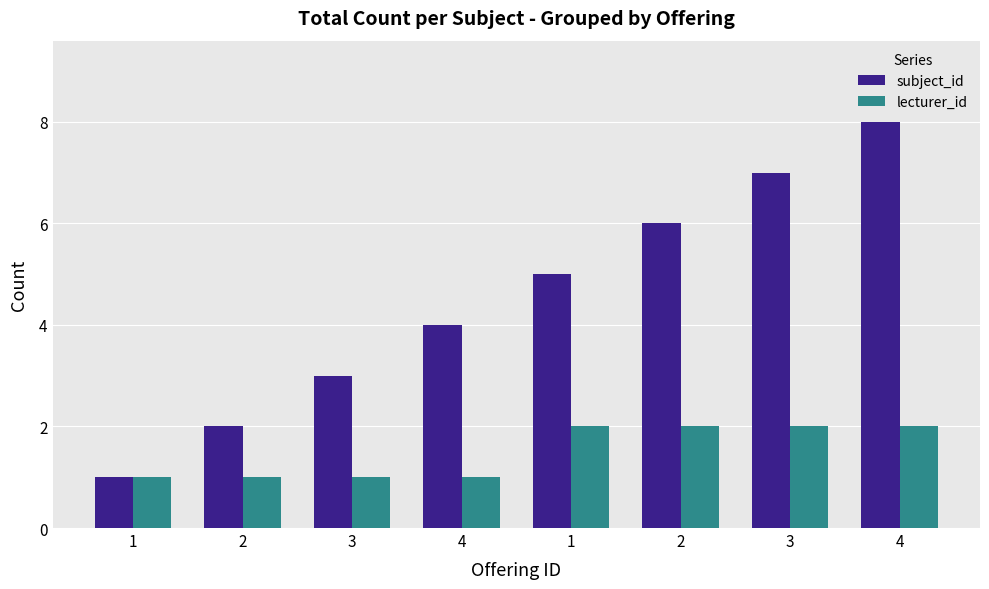

Count the number of data series in this chart.

2